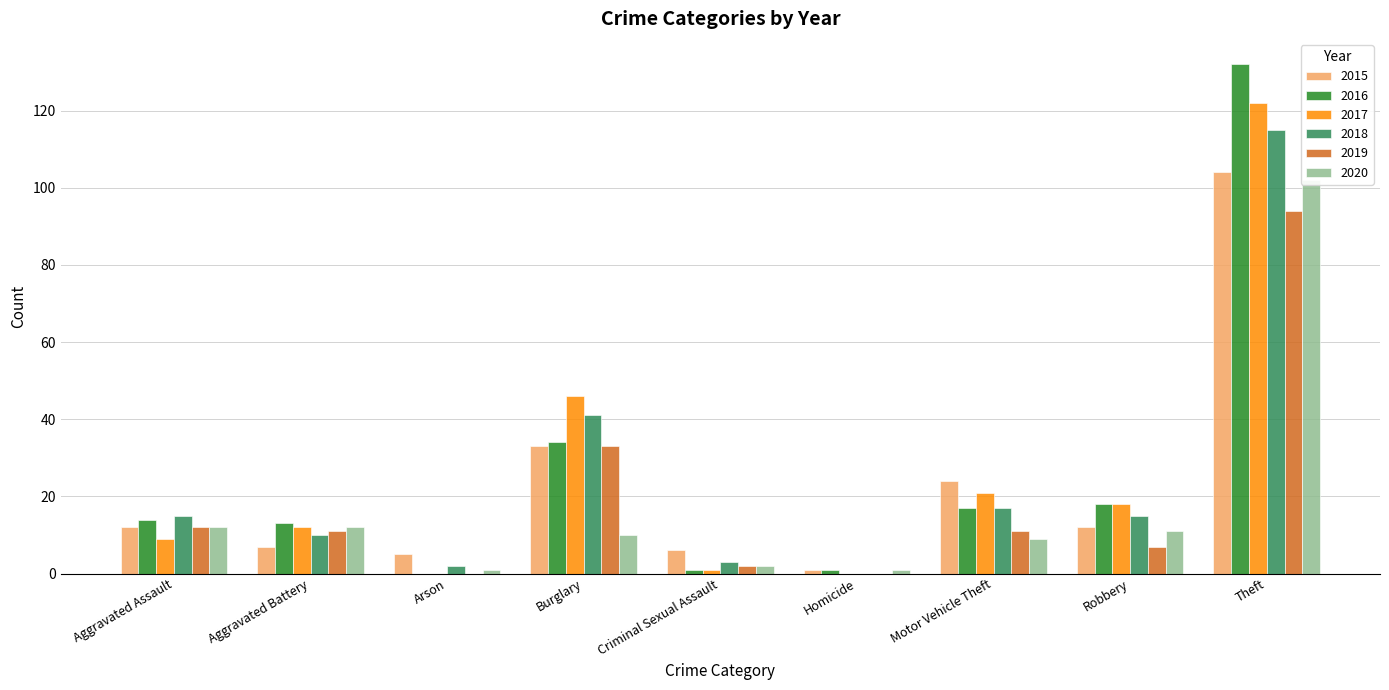

At which category is the sum across all series the highest?

Theft